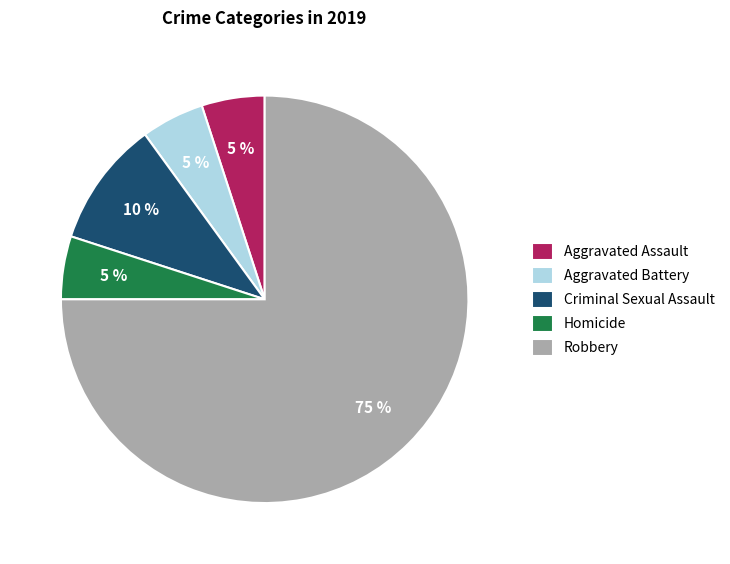

Is Aggravated Battery the majority of the pie?

No